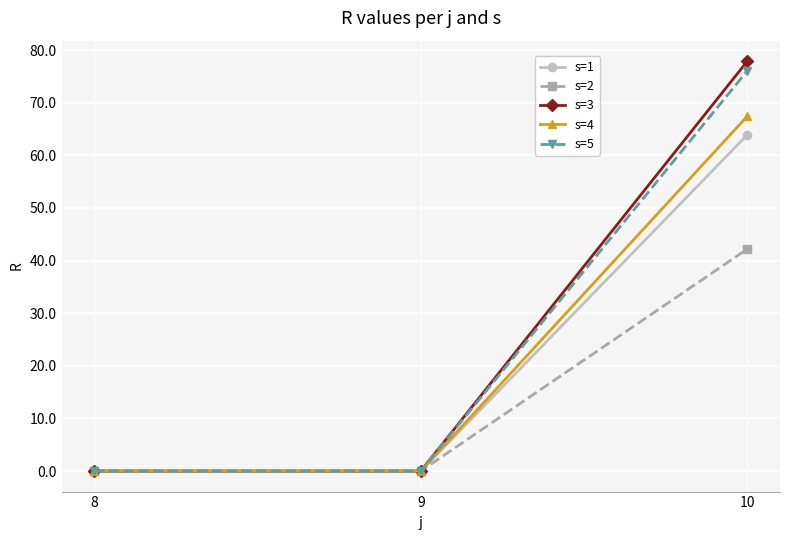

Which label corresponds to the largest value in the chart?

10